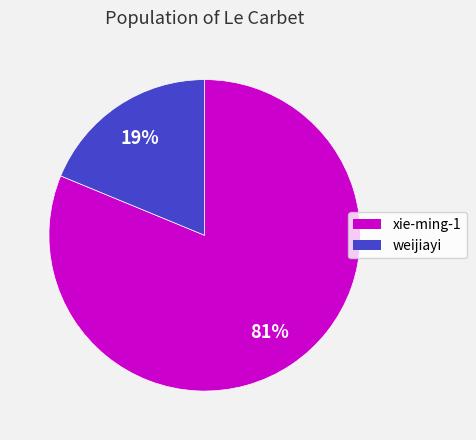

How many slices are in this pie chart?

2